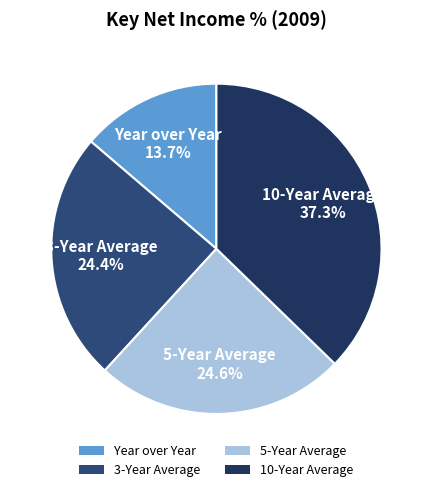

Do 3-Year Average and Year over Year together represent more than half of the pie?

No